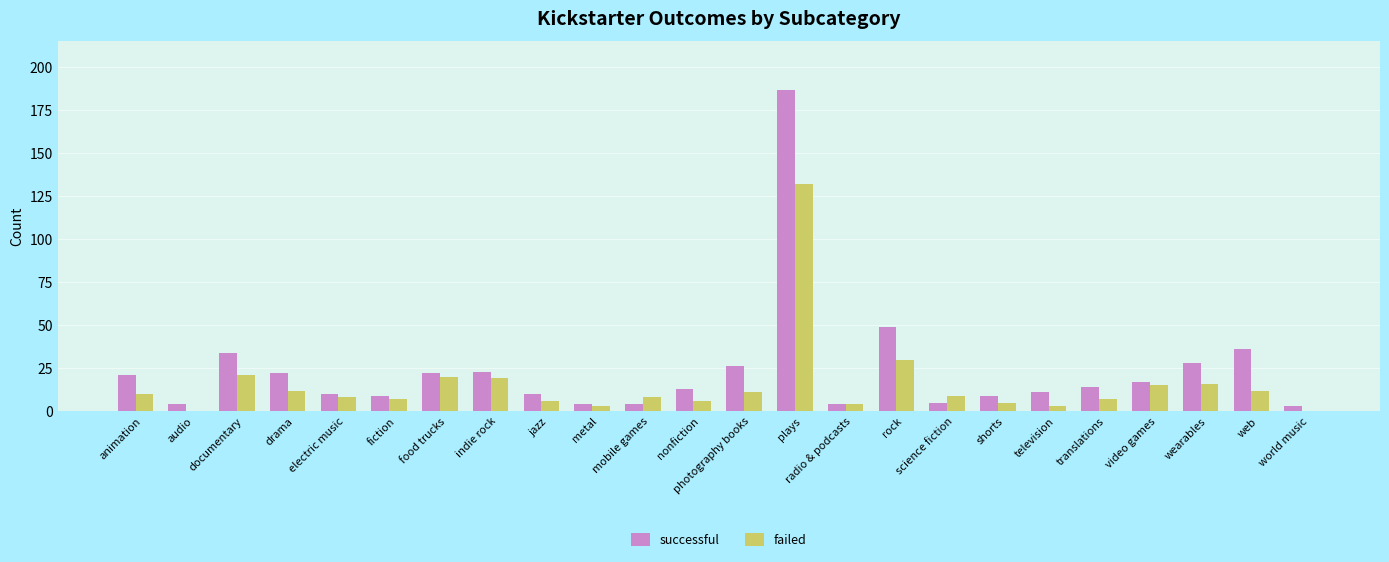

What is the total value across all series at food trucks?

42